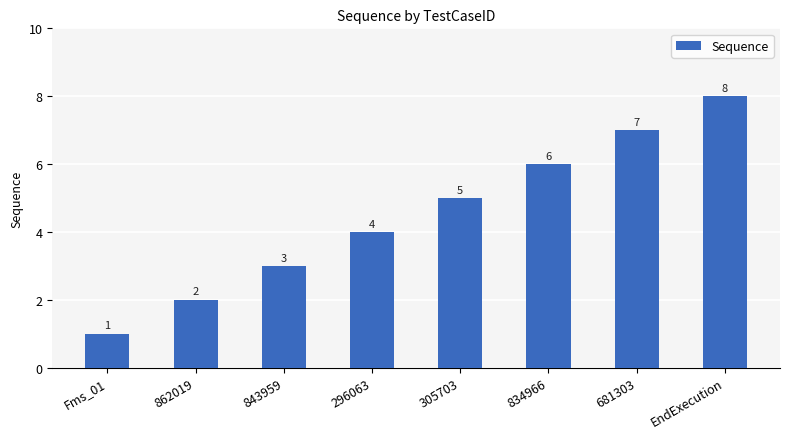

What is the label of the 5th bar from the left?

305703